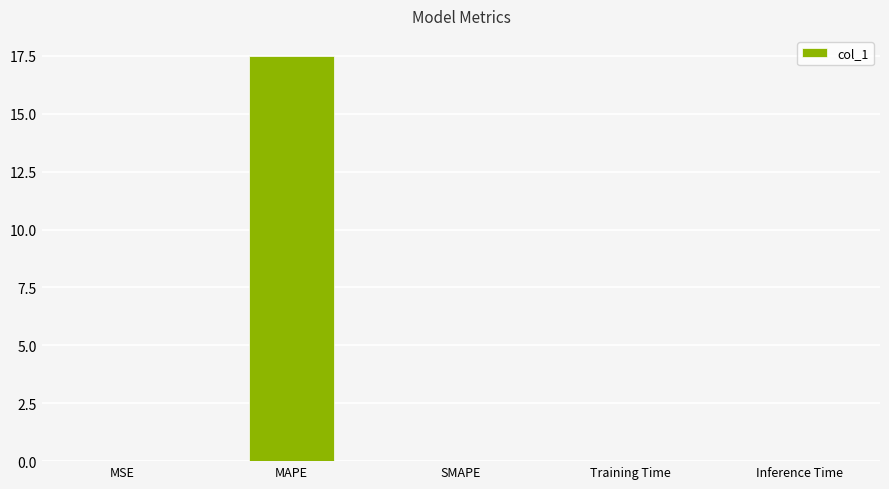

At which category does the chart reach its peak across all series?

MAPE